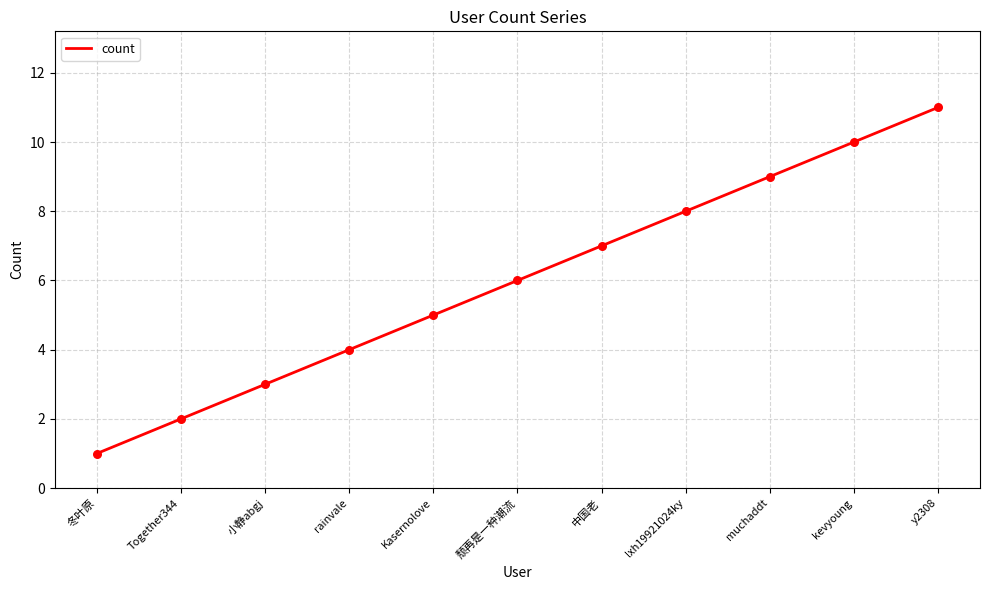

Which has a higher value, 颓再是一种潮流 or lxh19921024ky?

lxh19921024ky